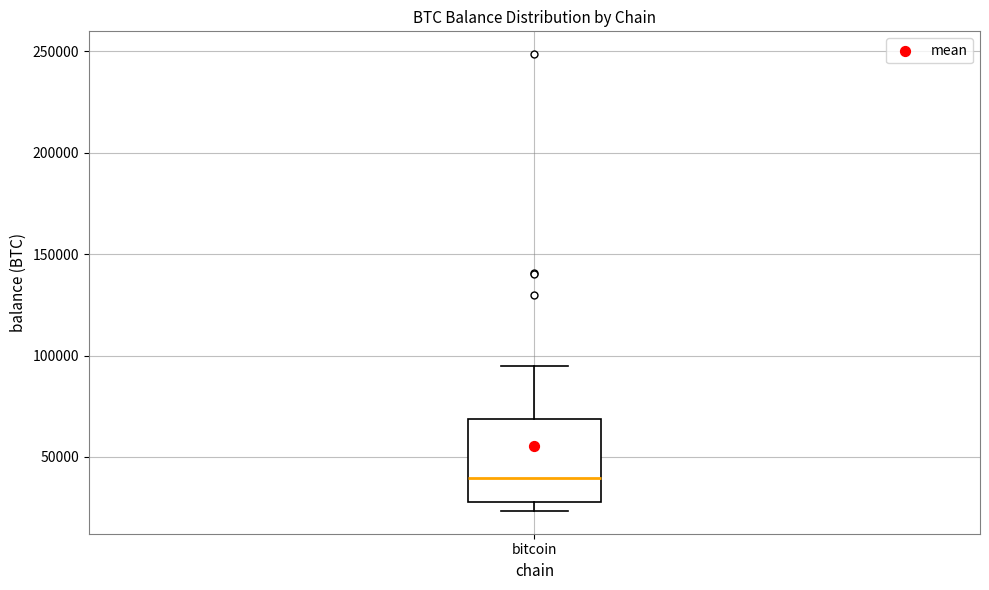

Transcribe this box plot: give where the median line is, the range the box spans, and where the two whiskers end, as read against the y-axis. The values are not printed on the chart, so give them approximately, as read against the axis.

median 40000, box 30000 to 70000, whiskers 25000 to 95000